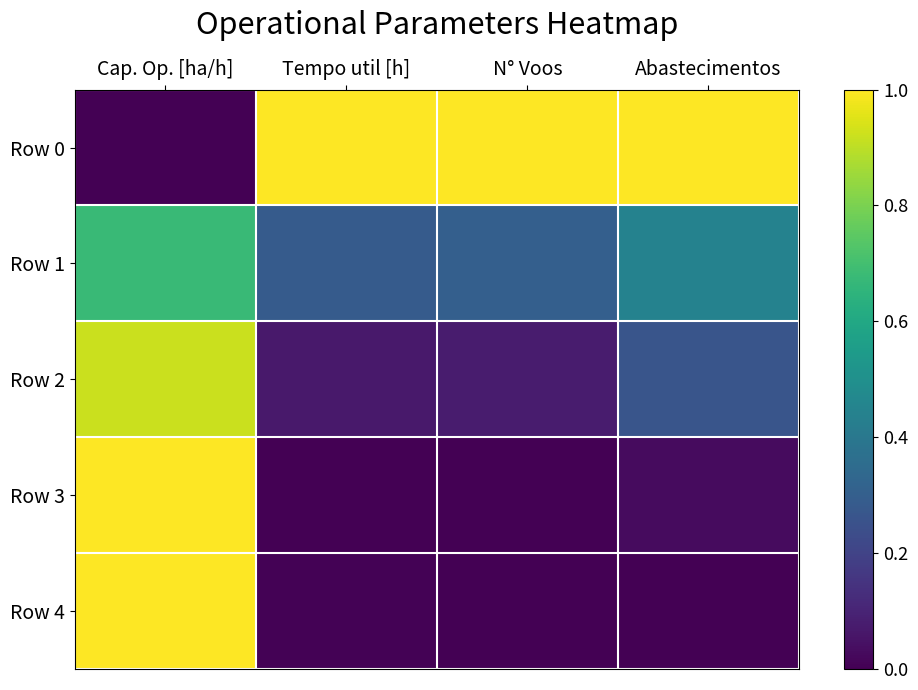

Reading right to left, extract all data points from this chart.

Row 0: Abastecimentos=1.0	N° Voos=1.0	Tempo util [h]=1.0	Cap. Op. [ha/h]=0.0
Row 1: Abastecimentos=0.4	N° Voos=0.3	Tempo util [h]=0.3	Cap. Op. [ha/h]=0.7
Row 2: Abastecimentos=0.3	N° Voos=0.1	Tempo util [h]=0.1	Cap. Op. [ha/h]=0.9
Row 3: Abastecimentos=0.0	N° Voos=0.0	Tempo util [h]=0.0	Cap. Op. [ha/h]=1.0
Row 4: Abastecimentos=0.0	N° Voos=0.0	Tempo util [h]=0.0	Cap. Op. [ha/h]=1.0